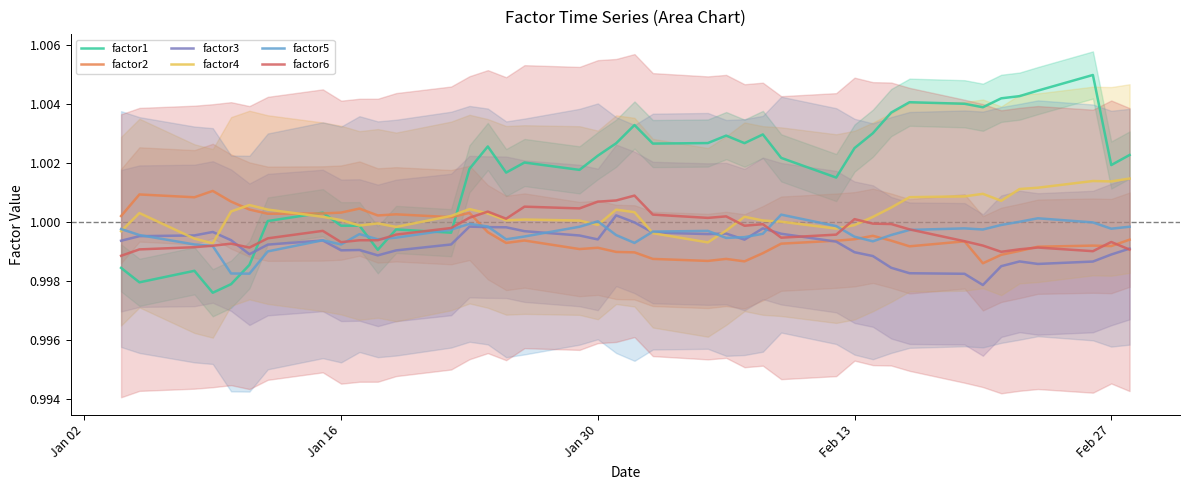

True or false: factor1 and factor3 intersect in this chart.

True